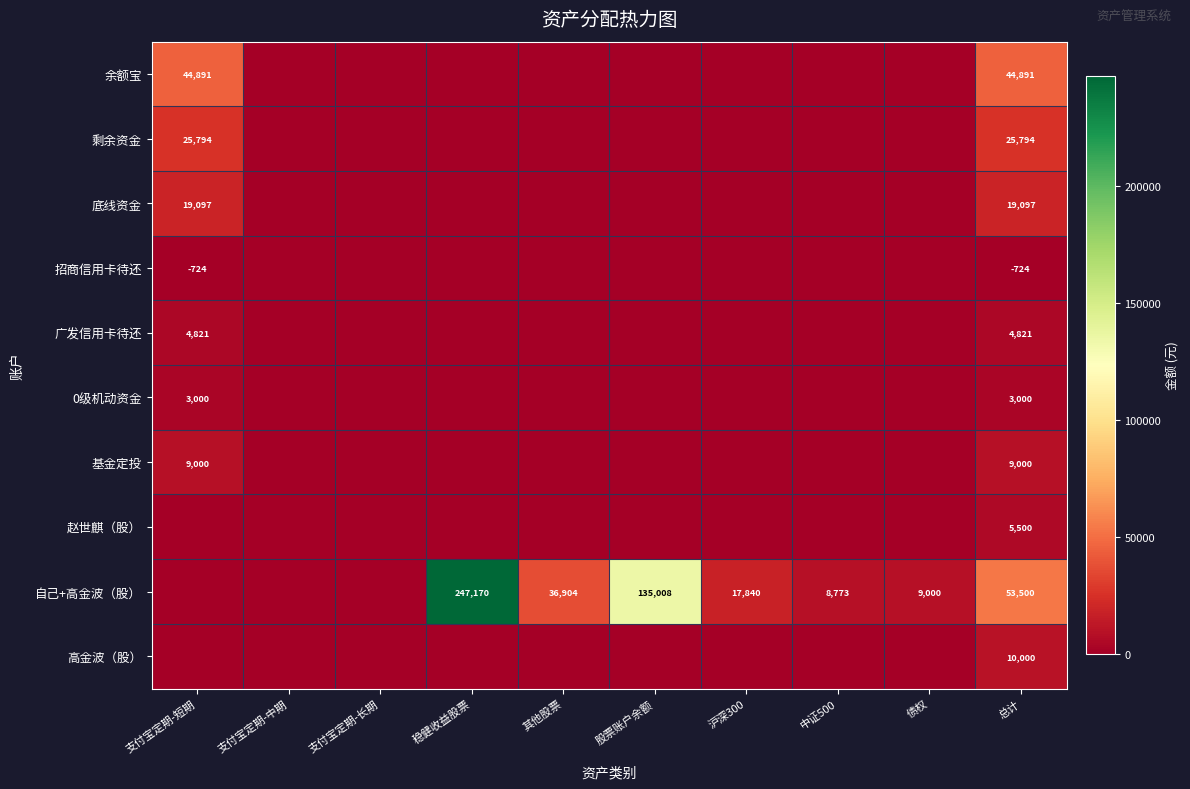

True or false: 底线资金 has a value of 11339 at 总计.

False